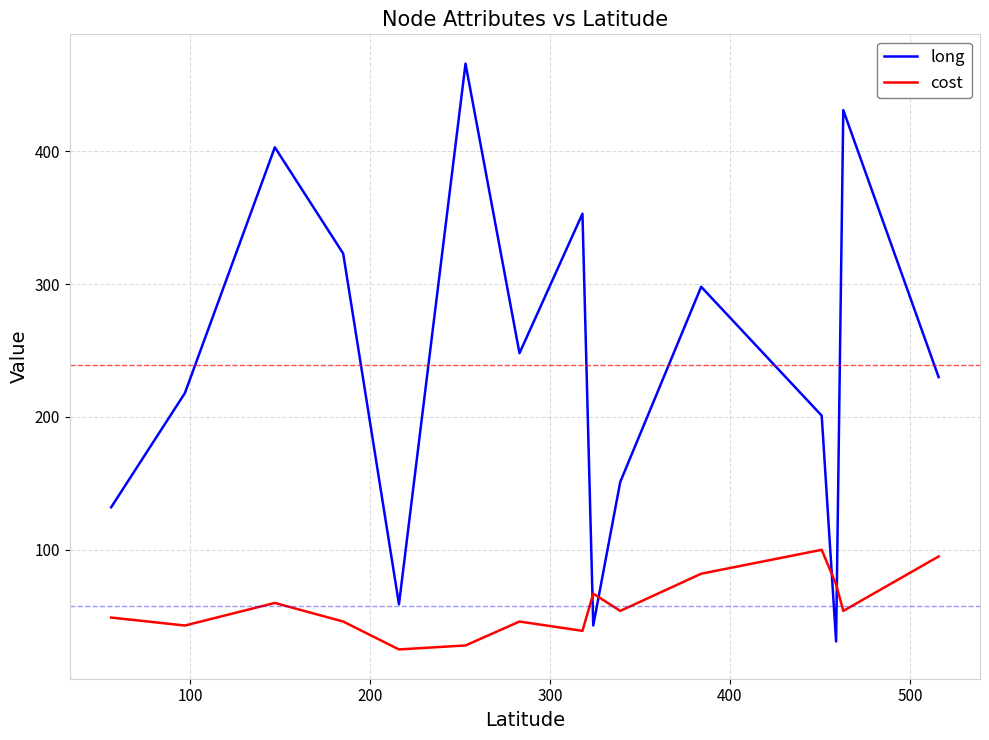

Which series has the largest range (max minus min)?

long